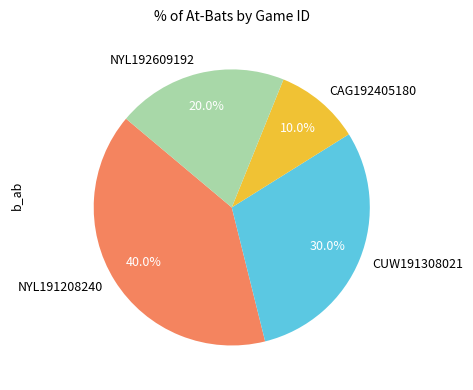

What is the largest slice in the pie chart?

NYL191208240